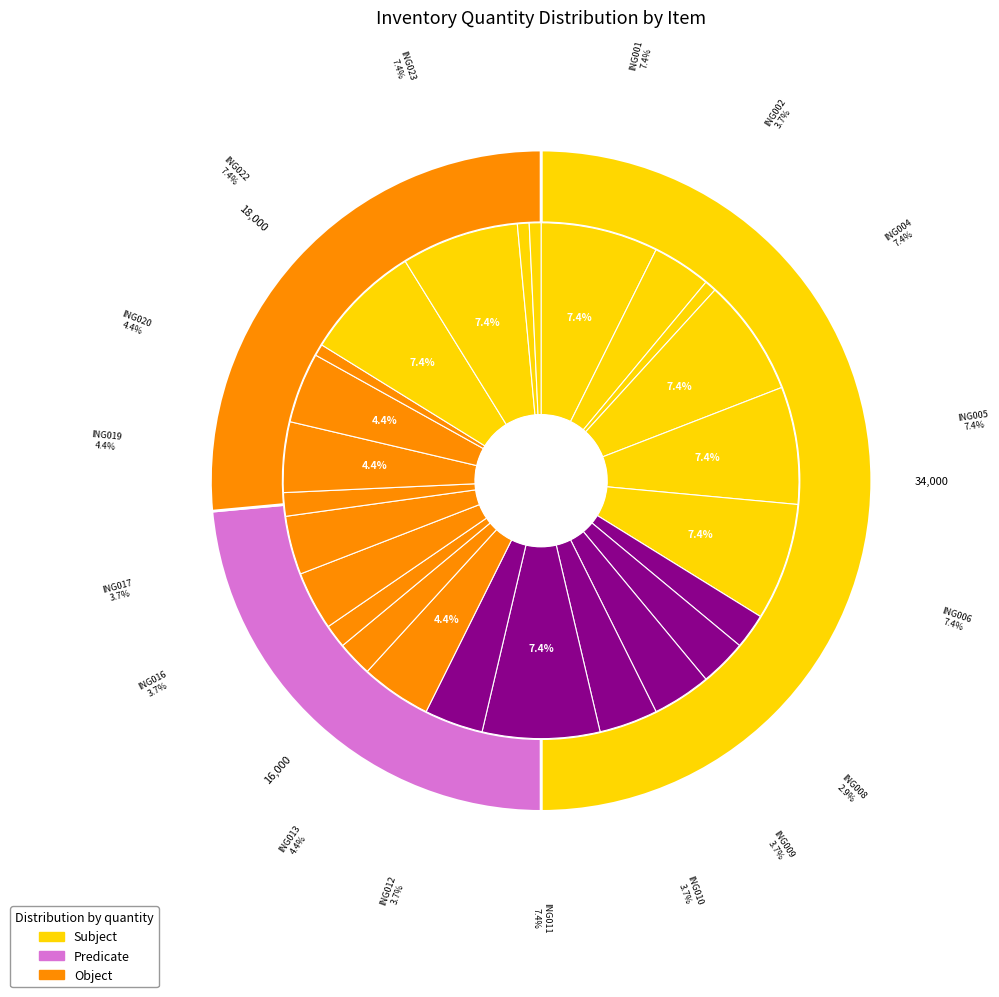

Rank the categories by value from lowest to highest.

ING003, ING021, ING024, ING025, ING015, ING018, ING007, ING014, ING008, ING002, ING009, ING010, ING012, ING016, ING017, ING013, ING019, ING020, ING001, ING004, ING005, ING006, ING011, ING022, ING023